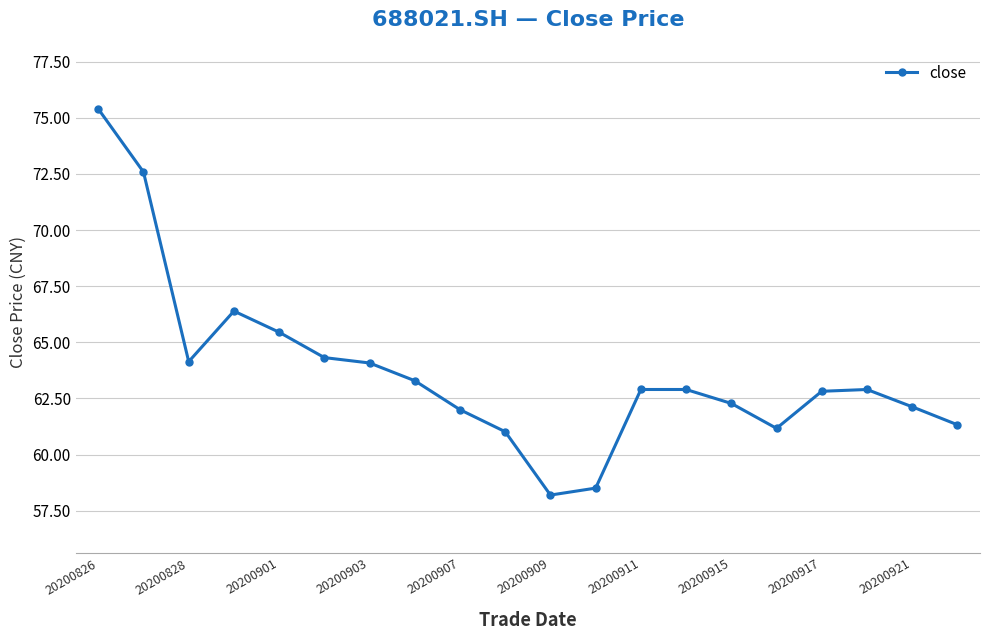

How many points are lower than both their immediate neighbors (excluding endpoints)?

3